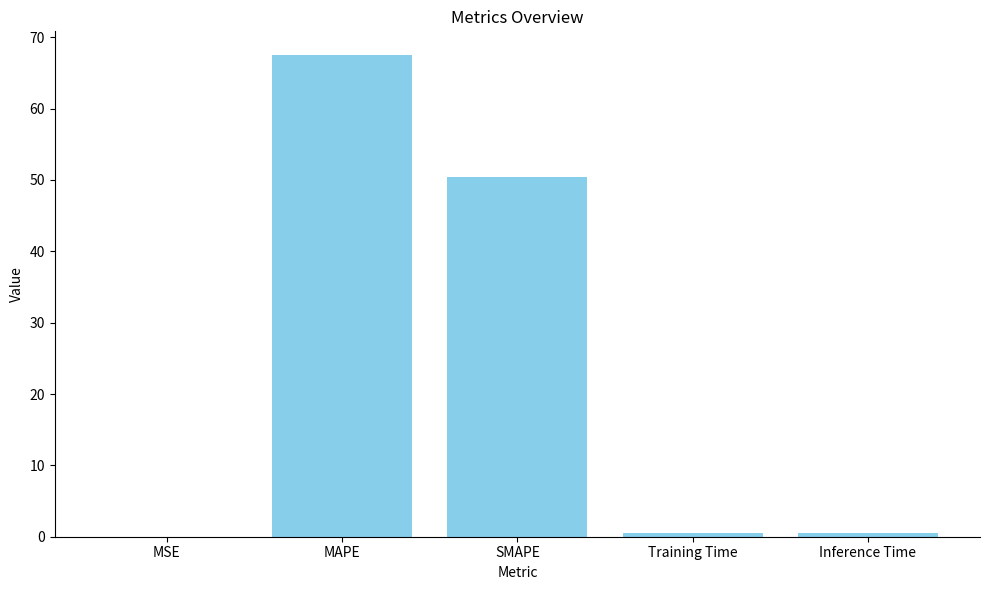

Which label corresponds to the largest value in the chart?

MAPE